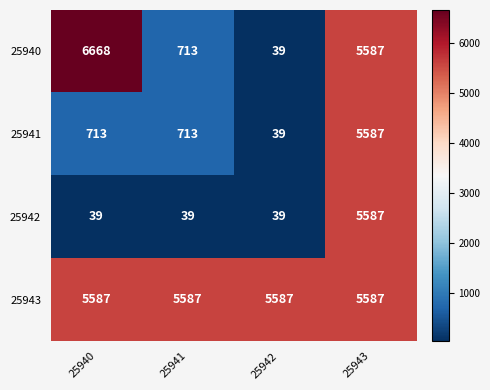

Reading right to left, transcribe all the data shown in this chart.

25940: 25943=5587	25942=39	25941=713	25940=6668
25941: 25943=5587	25942=39	25941=713	25940=713
25942: 25943=5587	25942=39	25941=39	25940=39
25943: 25943=5587	25942=5587	25941=5587	25940=5587